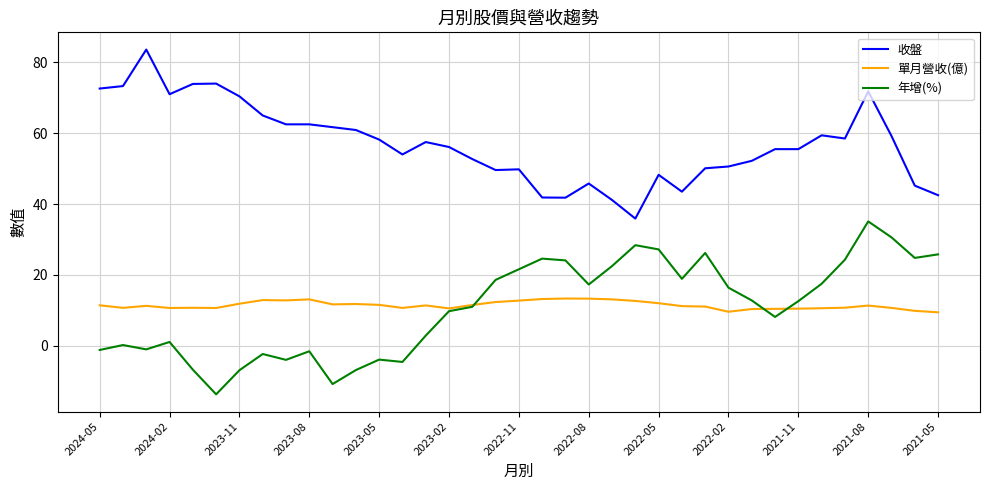

Rank the series by their maximum value, from highest to lowest.

收盤, 年增(%), 單月營收(億)